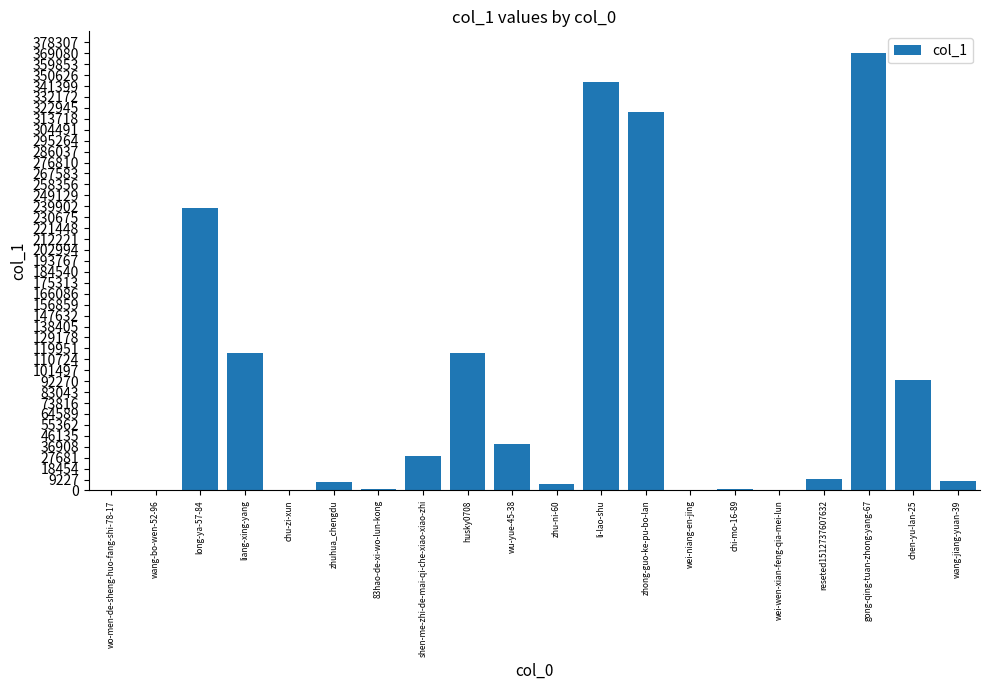

Which has a higher value, liang-xing-yang or li-lao-shu?

li-lao-shu